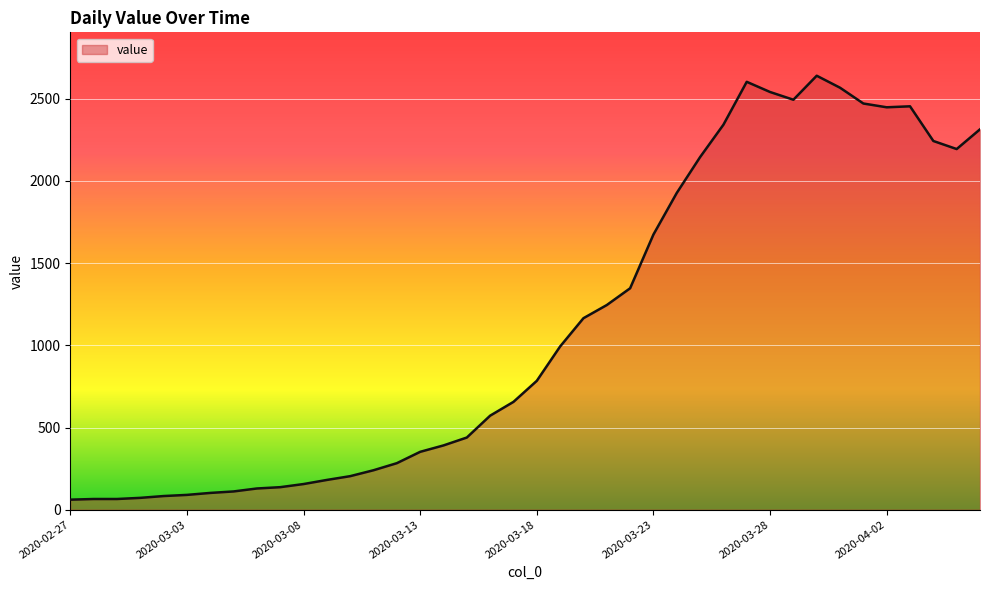

How many lines are shown in the chart?

1